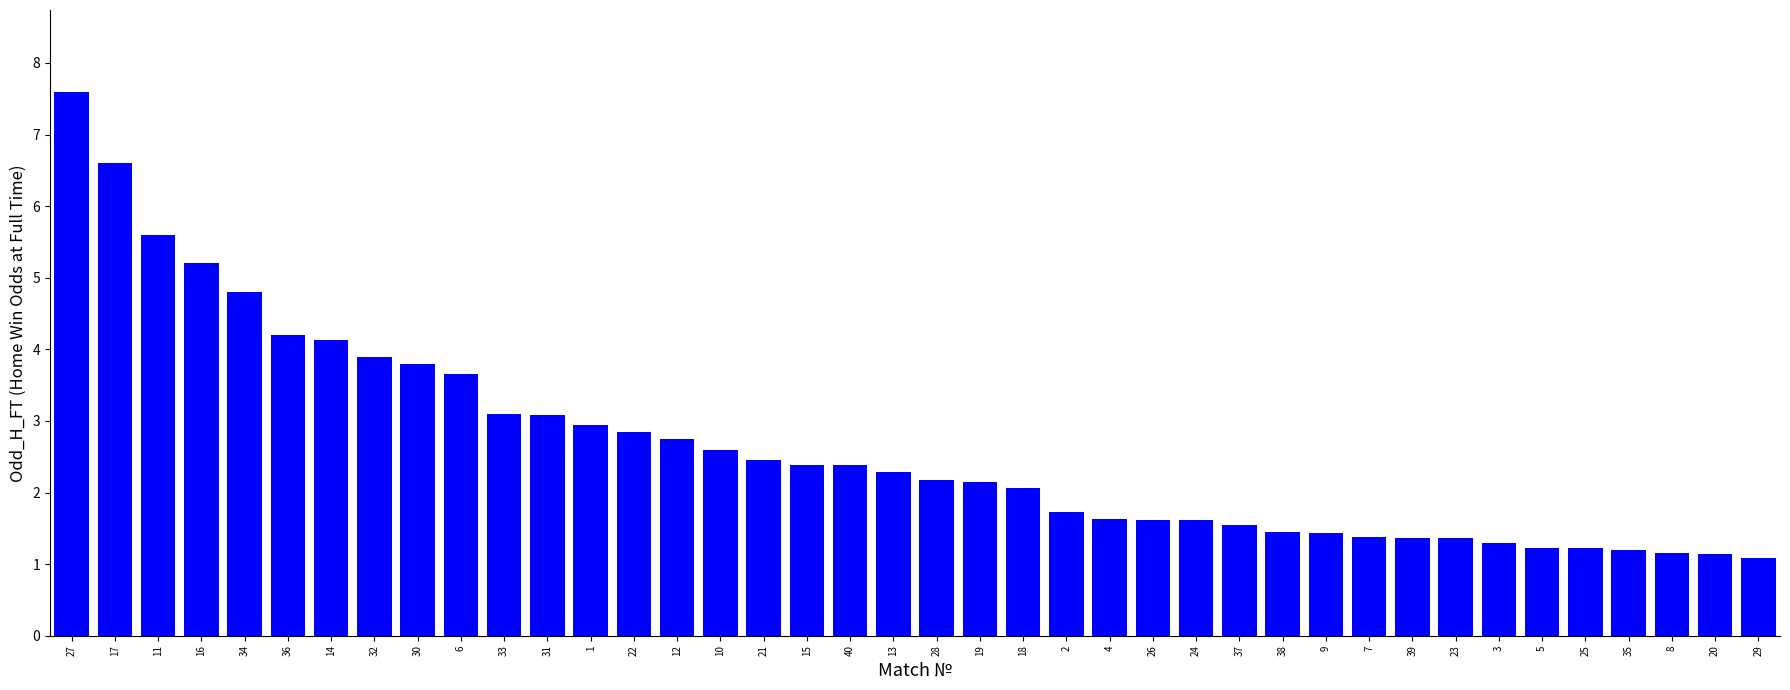

What is the label of the 22nd bar from the left?

19